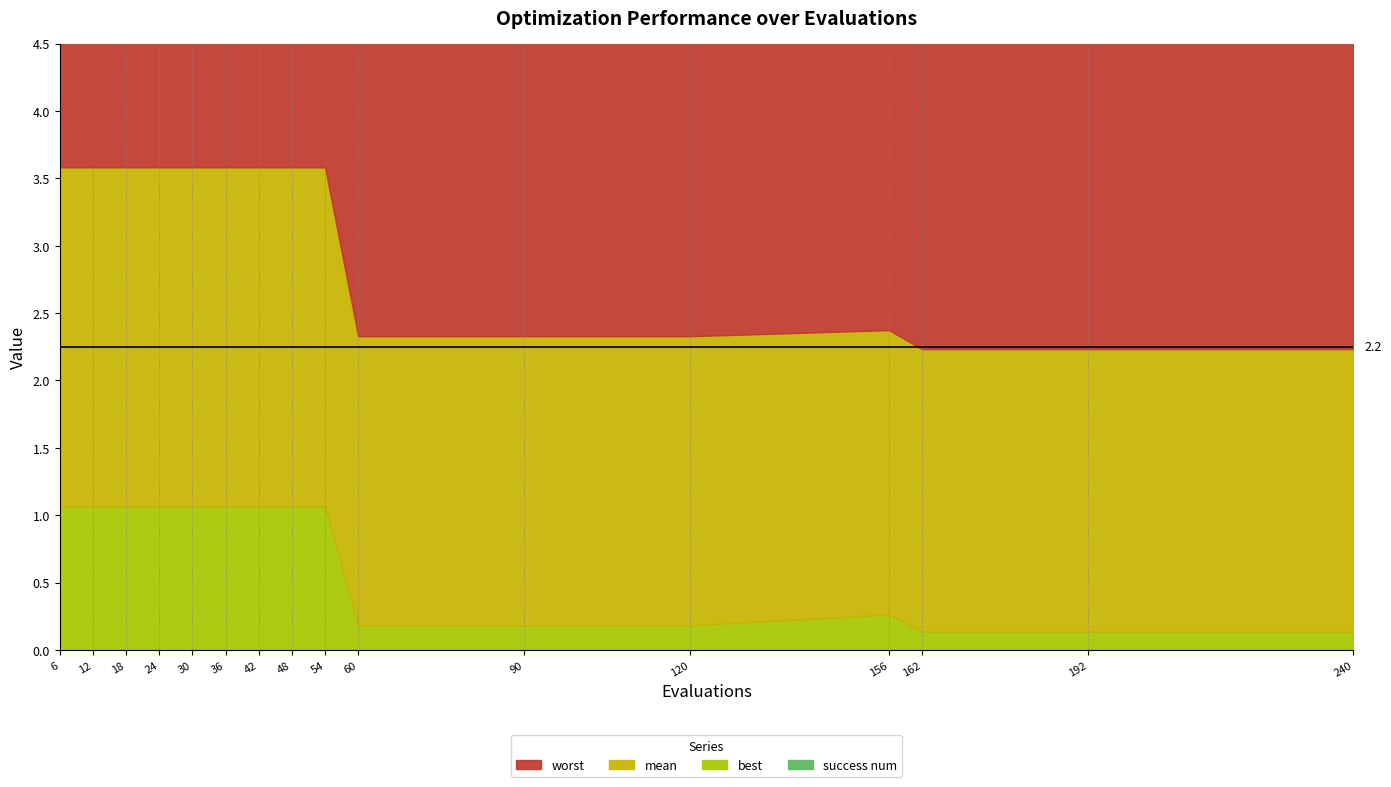

Rank the categories by success num value from lowest to highest.

6, 12, 18, 24, 30, 36, 42, 48, 54, 60, 90, 120, 156, 162, 192, 240